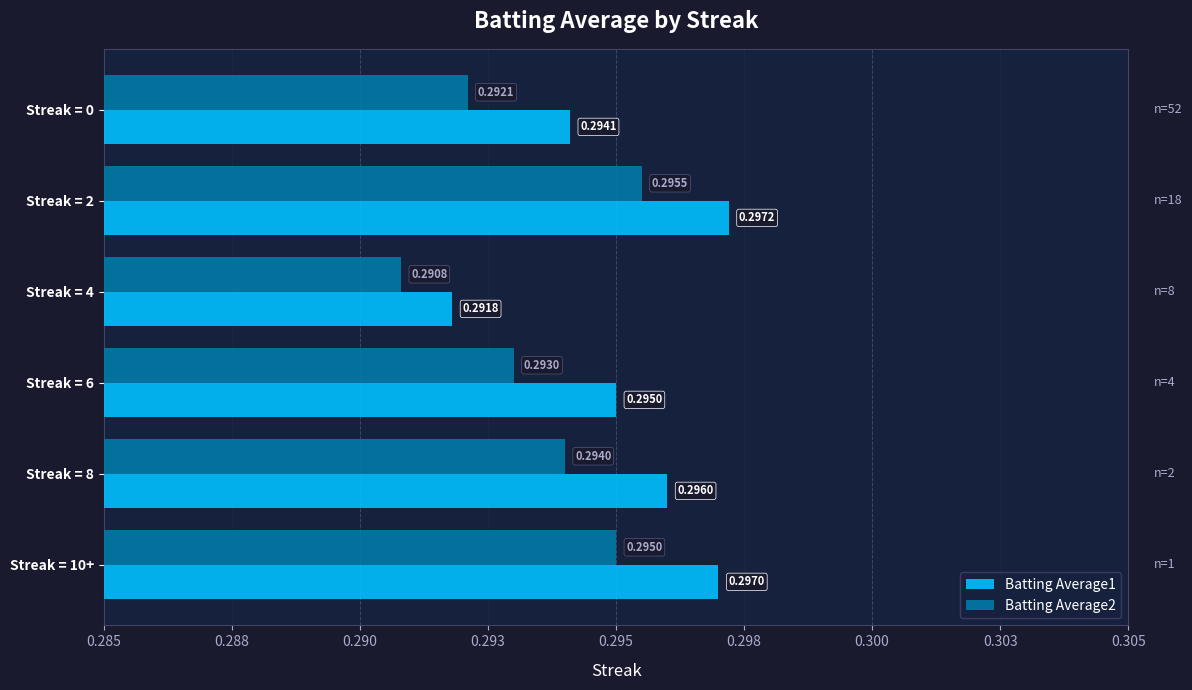

What are all the series names shown in the legend?

Batting Average1, Batting Average2